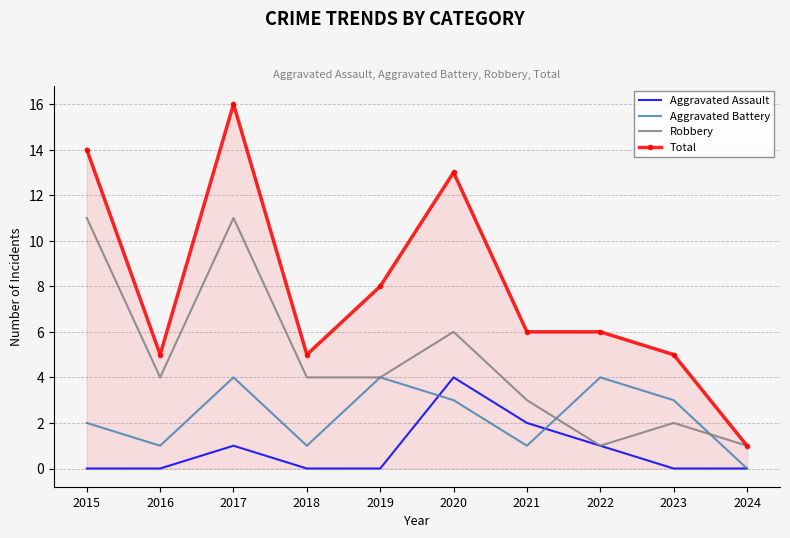

In Aggravated Battery, how many points are higher than both neighbors (excluding endpoints)?

3